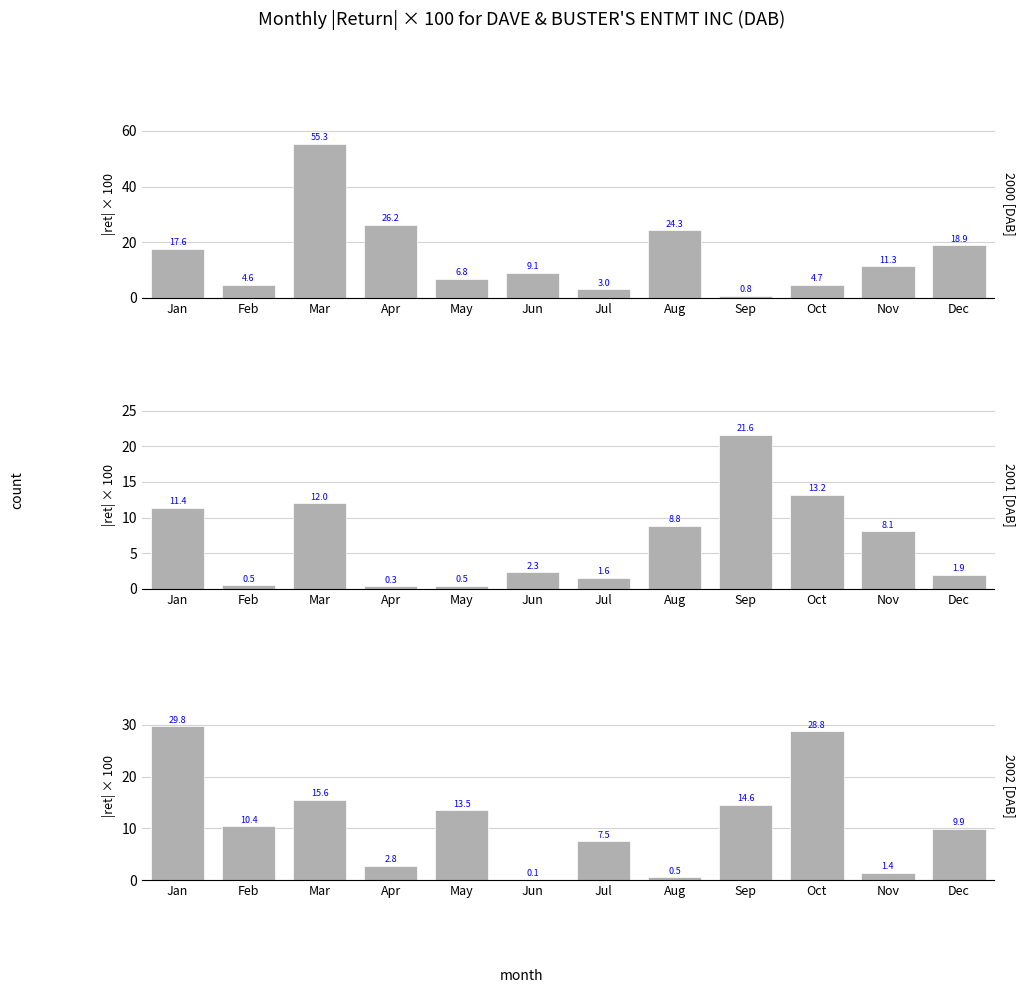

How many bars are there in each group?

3